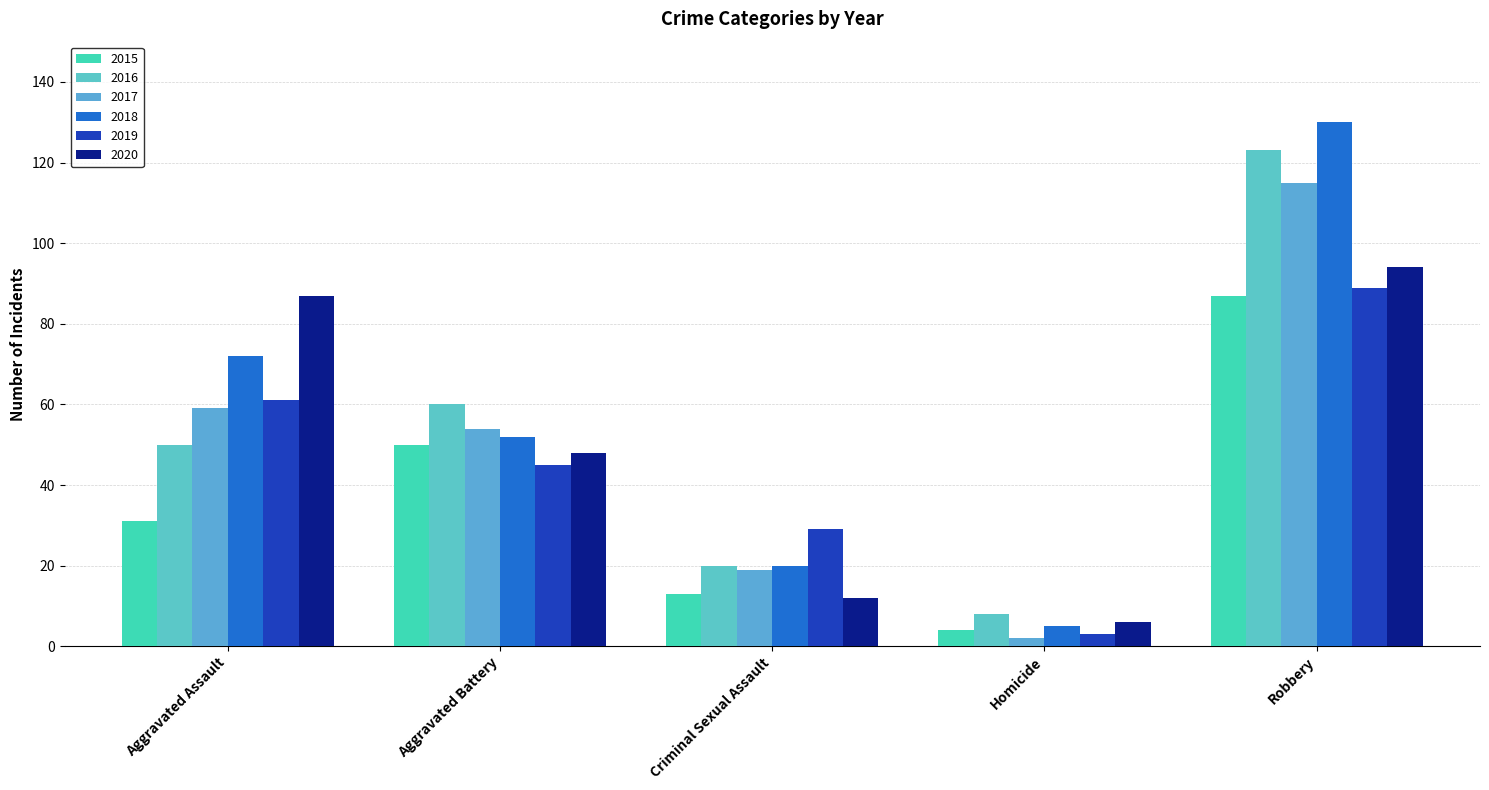

What is the difference between the maximum and minimum values in the 2019 series?

86